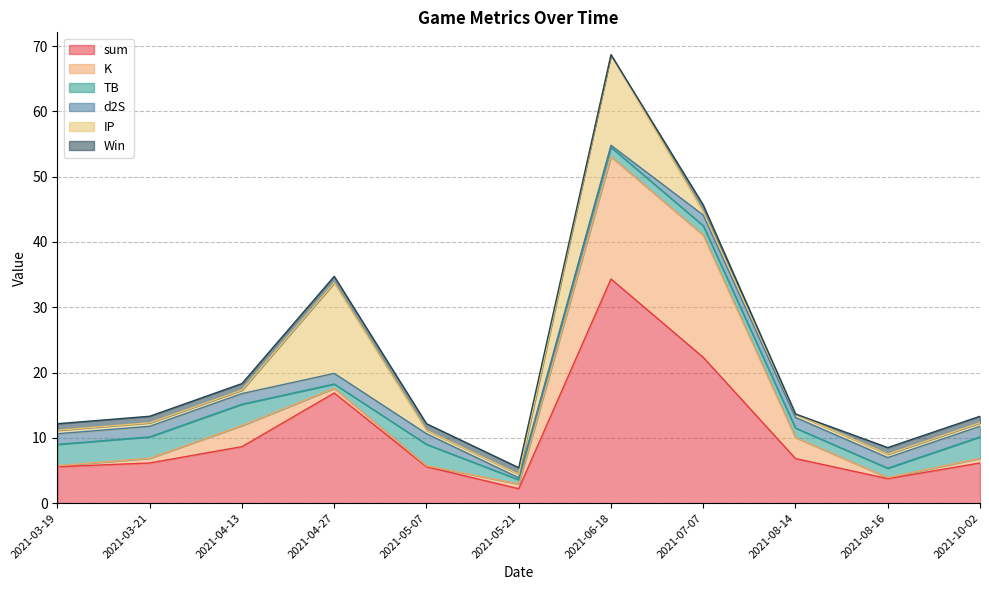

Where is d2S nearest to the value 0?

2021-05-21